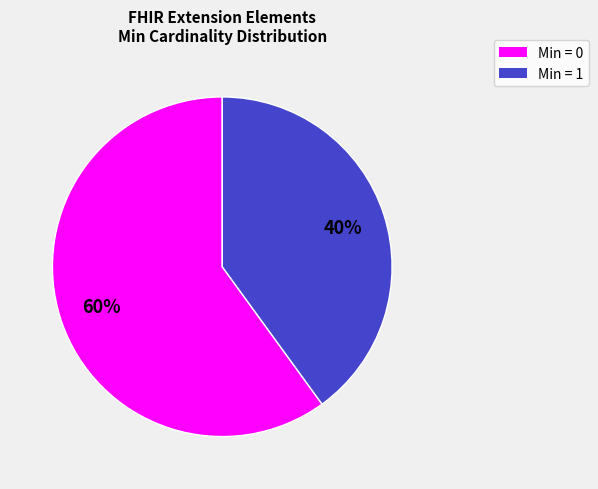

How many segments does this pie chart have?

2